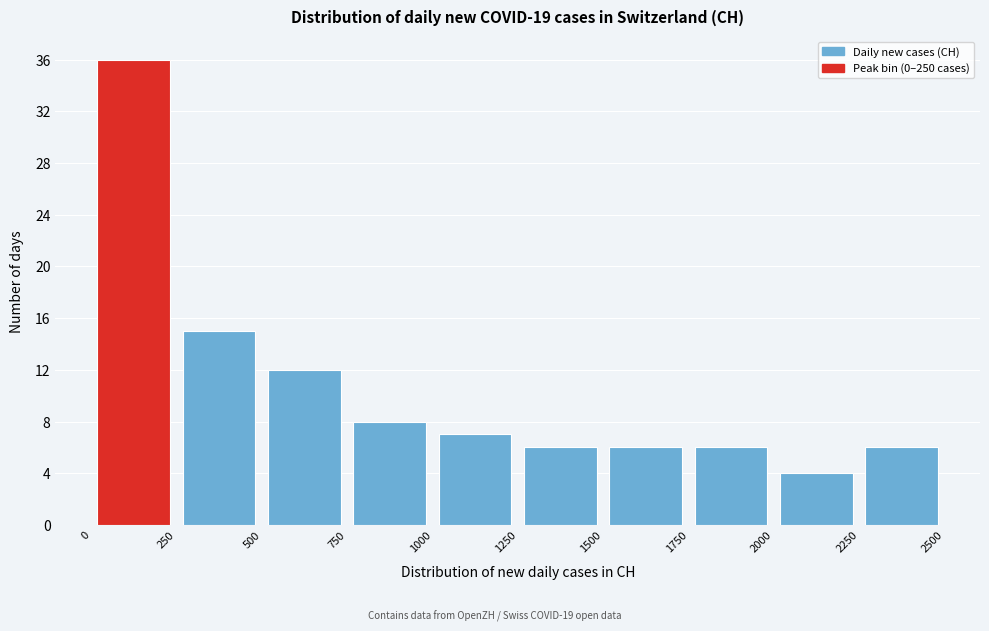

Over which range of the x-axis is the bar tallest?

0 to 250